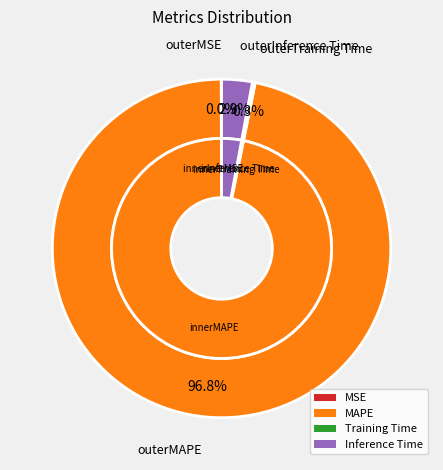

Count the number of slices in the pie.

5